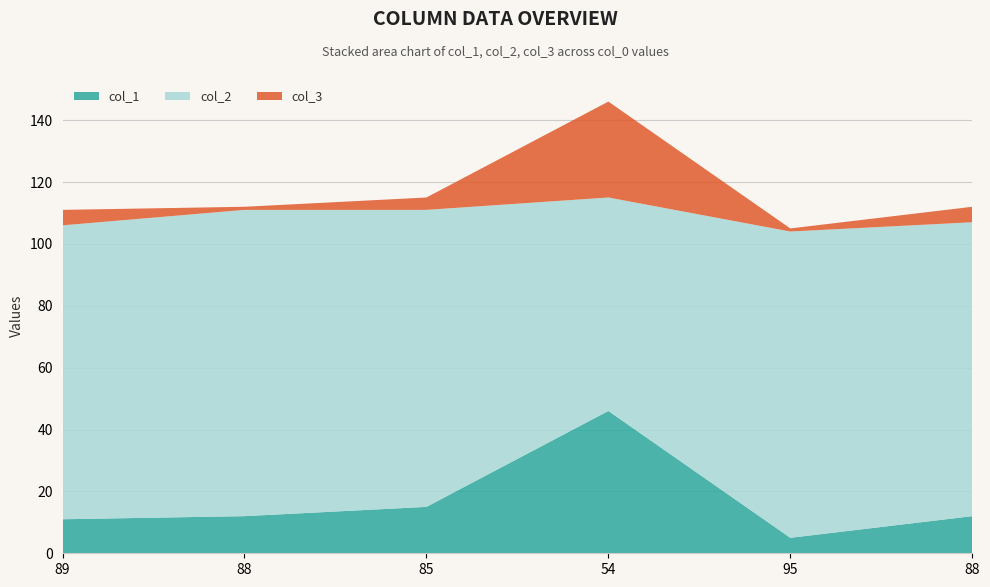

Reading left to right, extract all data points from this chart.

col_1: 89=11	88=12	85=15	54=46	95=5	88=12
col_2: 89=95	88=99	85=96	54=69	95=99	88=95
col_3: 89=5	88=1	85=4	54=31	95=1	88=5